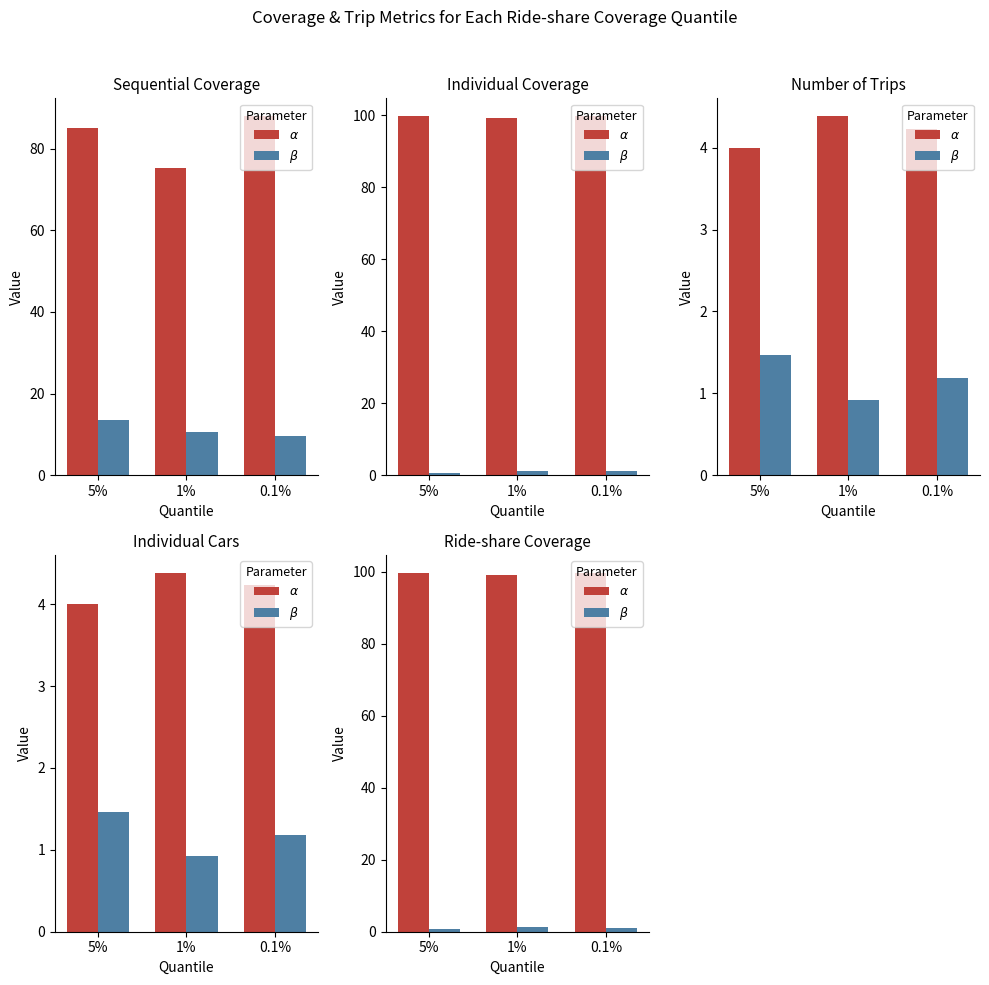

True or false: $\beta$ has a value of 1.7 at 1%.

False